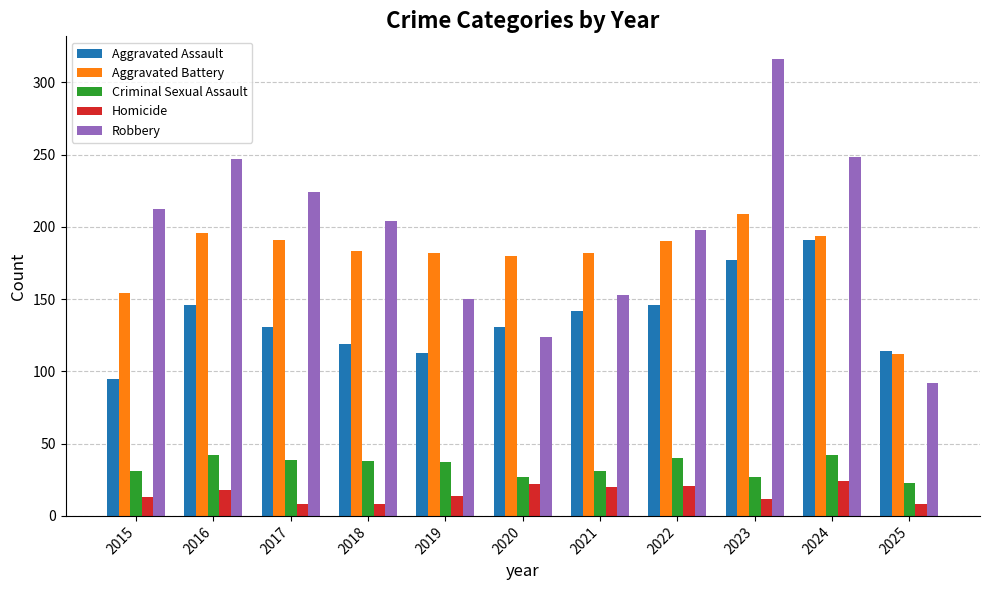

List the series in order of their peak value, lowest first.

Homicide, Criminal Sexual Assault, Aggravated Assault, Aggravated Battery, Robbery